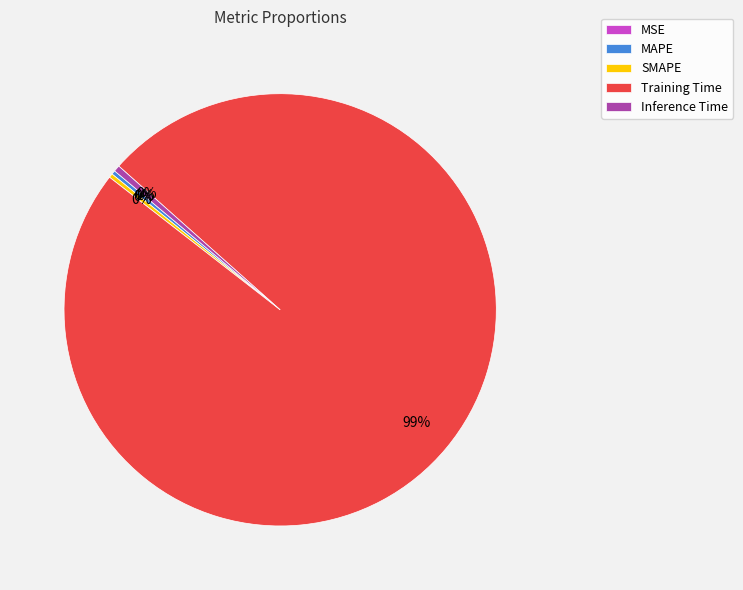

Which has a higher value, Training Time or MAPE?

Training Time